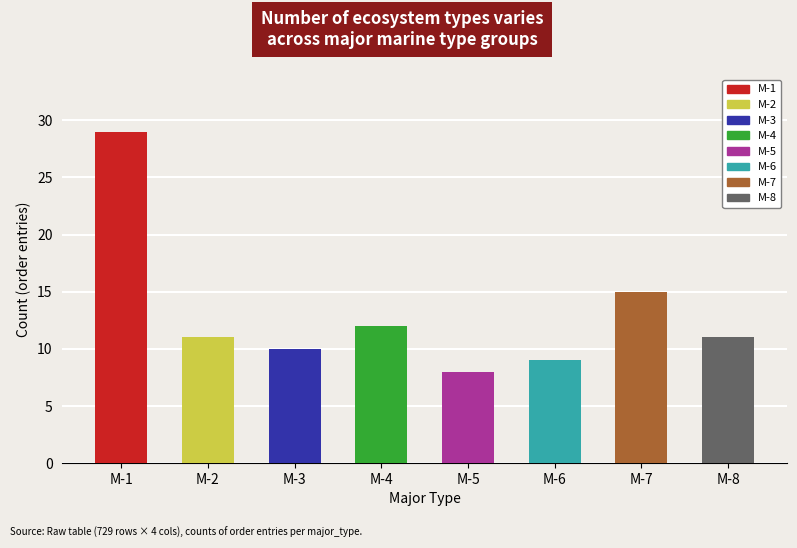

The value at M-5 is 11. True or false?

False